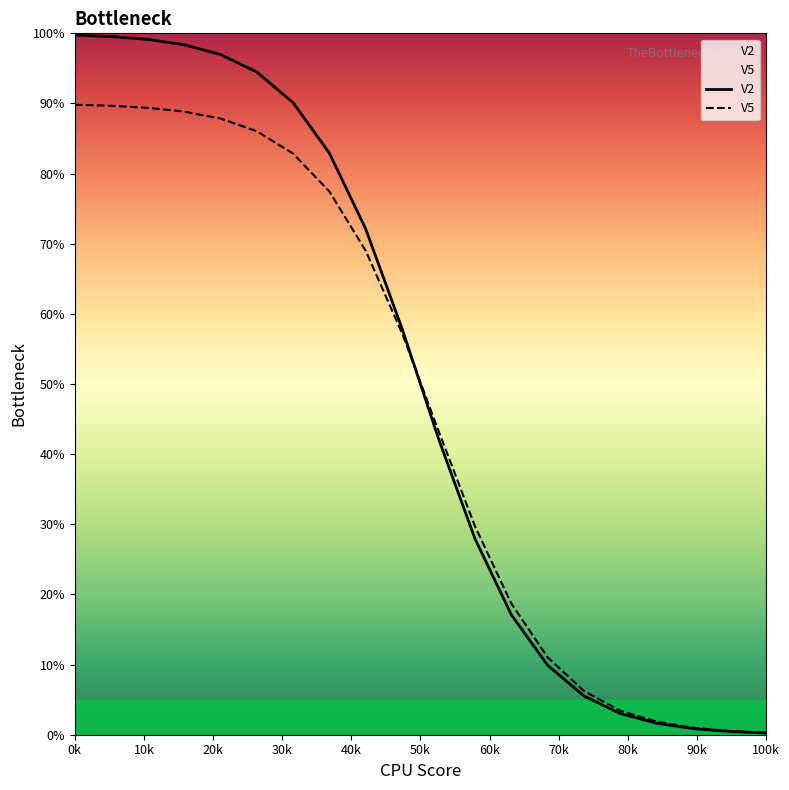

What is the difference between the maximum and minimum values in the V5 series?

89.5